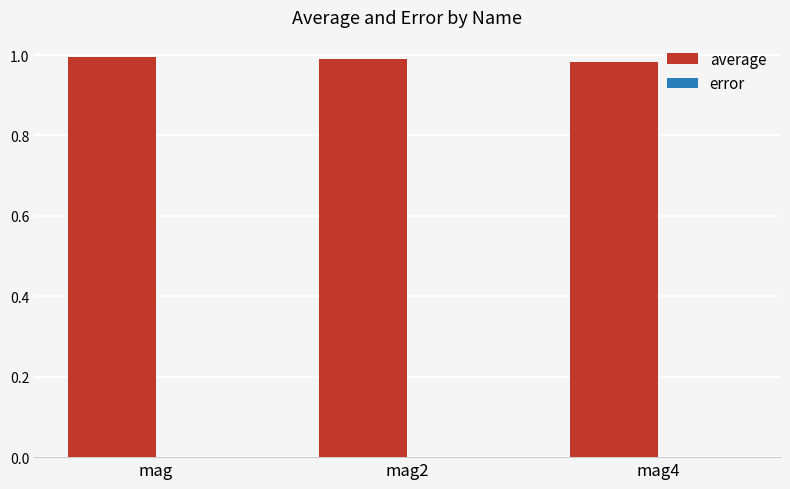

The value of average at mag2 is 1.4. True or false?

False